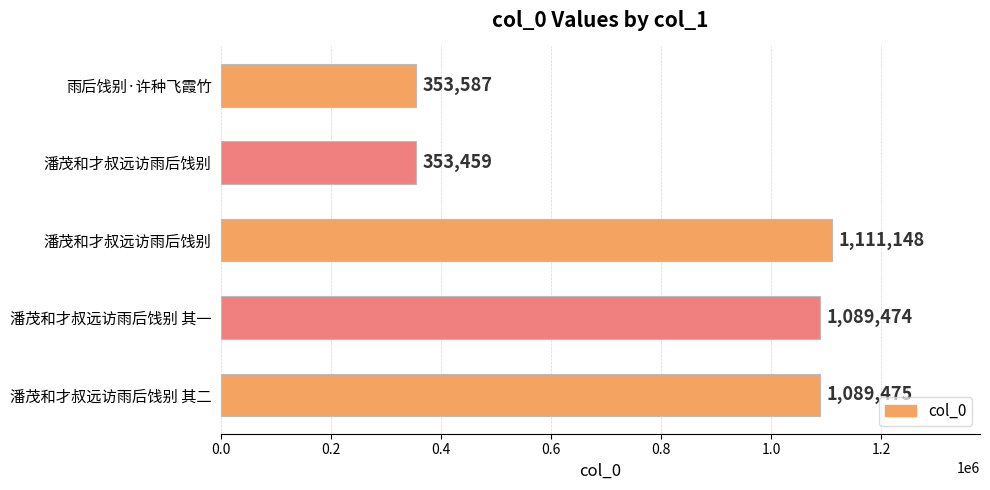

Are the bars horizontal?

Yes